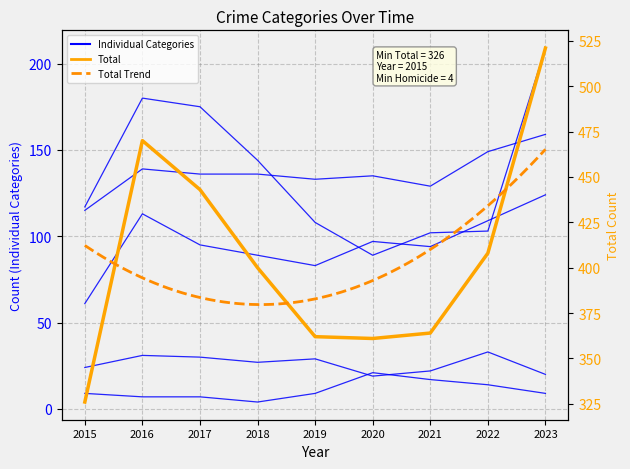

Reading left to right, transcribe all the data shown in this chart.

Aggravated Assault: 2015=61	2016=113	2017=95	2018=89	2019=83	2020=97	2021=94	2022=109	2023=124
Aggravated Battery: 2015=115	2016=139	2017=136	2018=136	2019=133	2020=135	2021=129	2022=149	2023=159
Criminal Sexual Assault: 2015=24	2016=31	2017=30	2018=27	2019=29	2020=19	2021=22	2022=33	2023=20
Homicide: 2015=9	2016=7	2017=7	2018=4	2019=9	2020=21	2021=17	2022=14	2023=9
Robbery: 2015=117	2016=180	2017=175	2018=144	2019=108	2020=89	2021=102	2022=103	2023=209
Total: 2015=326	2016=470	2017=443	2018=400	2019=362	2020=361	2021=364	2022=408	2023=521